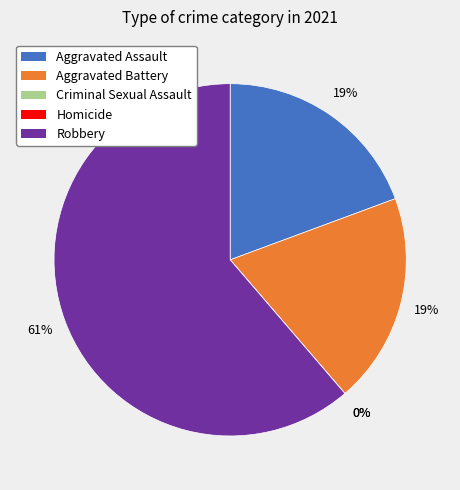

Rank the categories by value from highest to lowest.

Robbery, Aggravated Assault, Aggravated Battery, Criminal Sexual Assault, Homicide